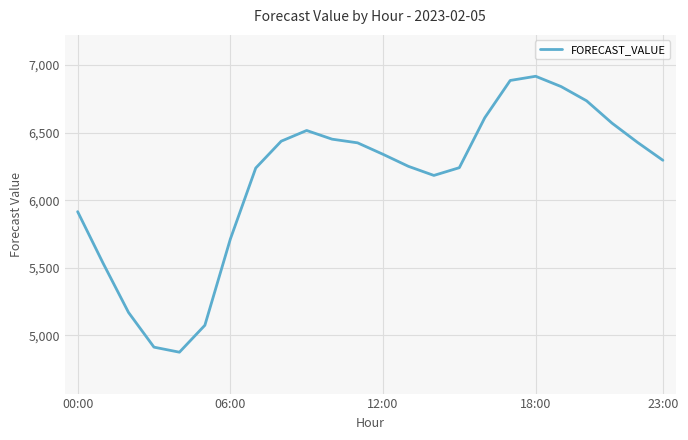

What is the greatest value displayed?

6916.9